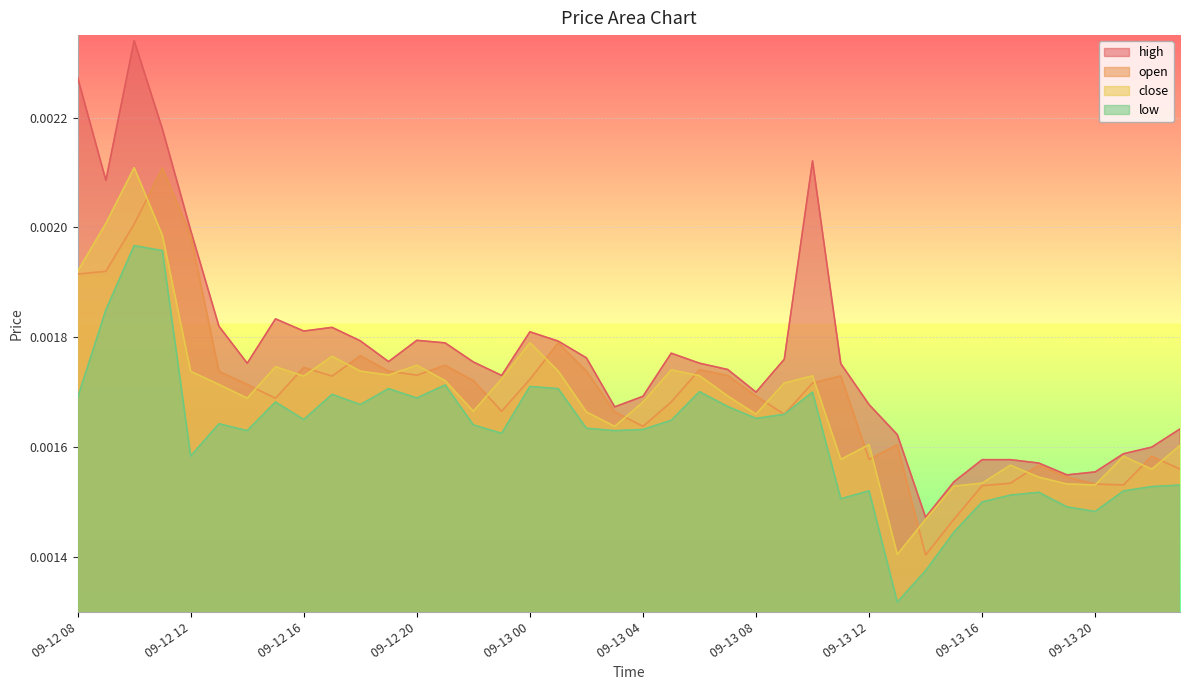

Rank the series by their maximum value, from lowest to highest.

low, open, close, high